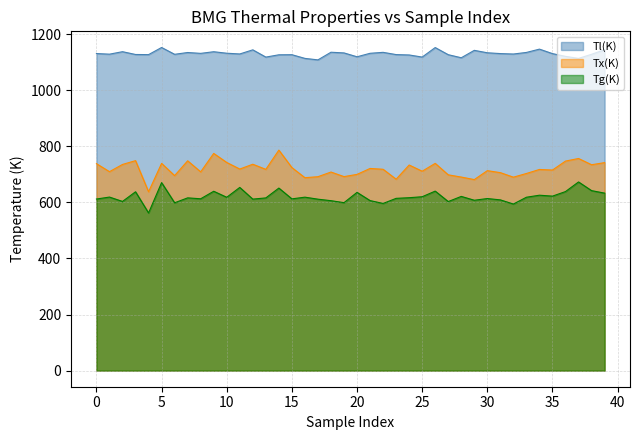

True or false: Tx(K) and Tl(K) cross at least once.

False